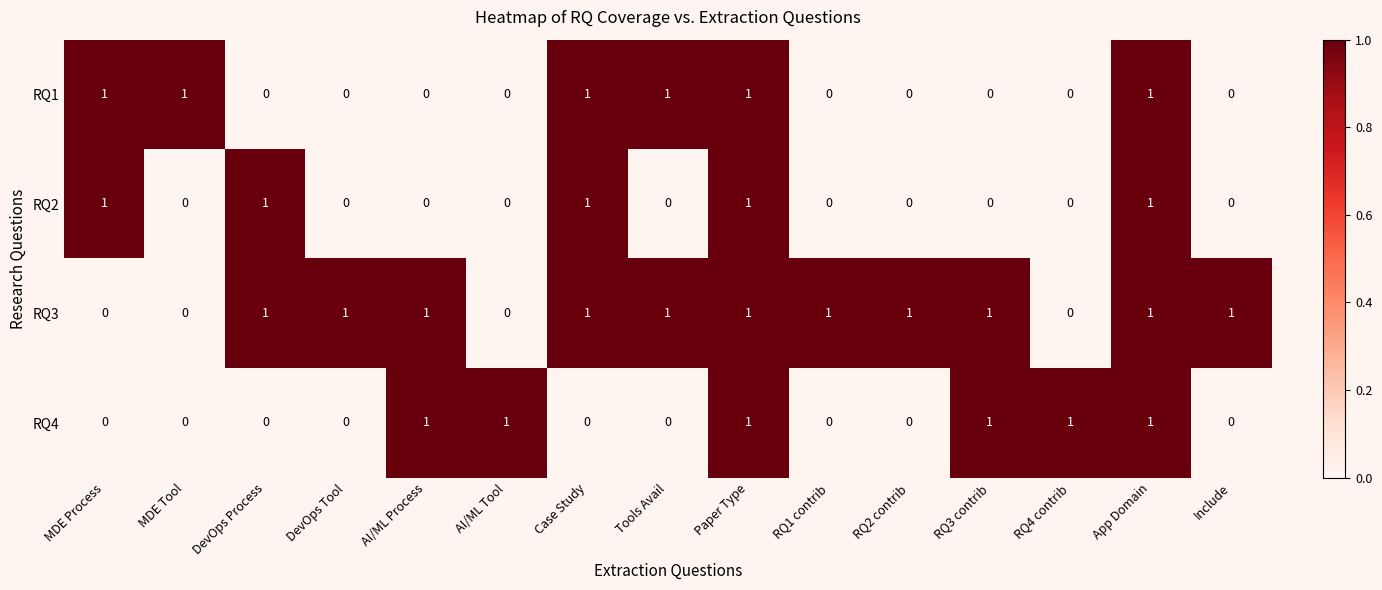

At how many categories does at least one series exceed 0?

15